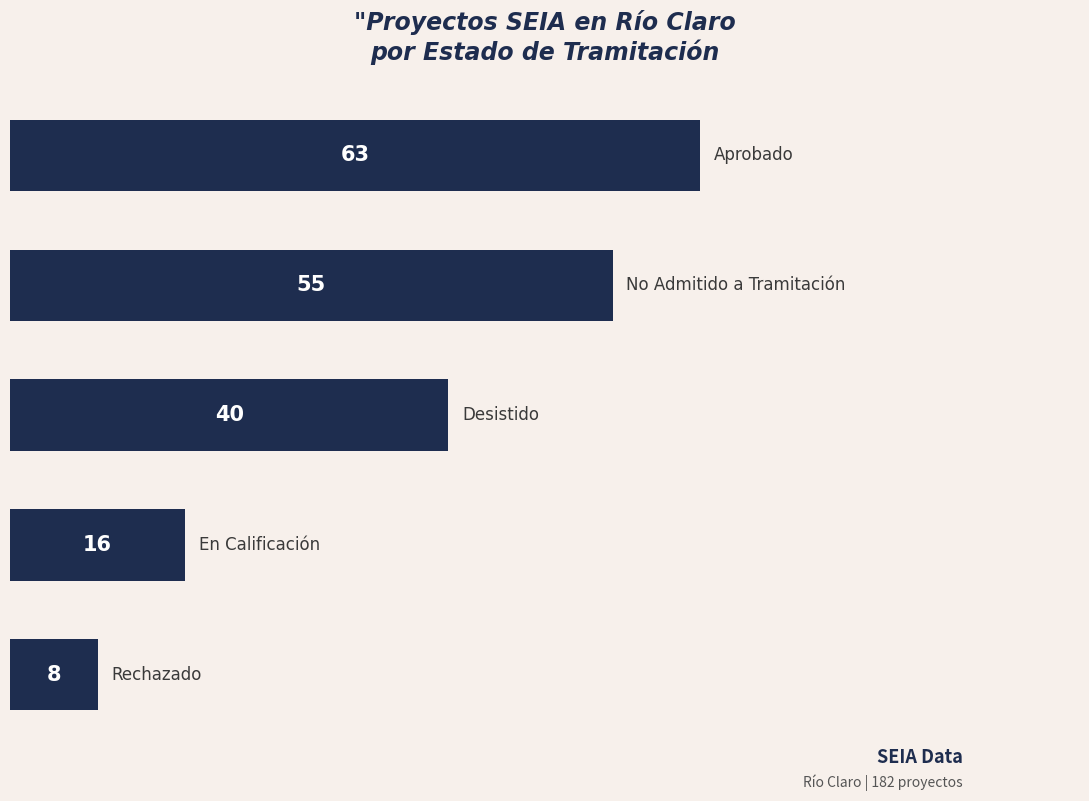

What is the average value?

36